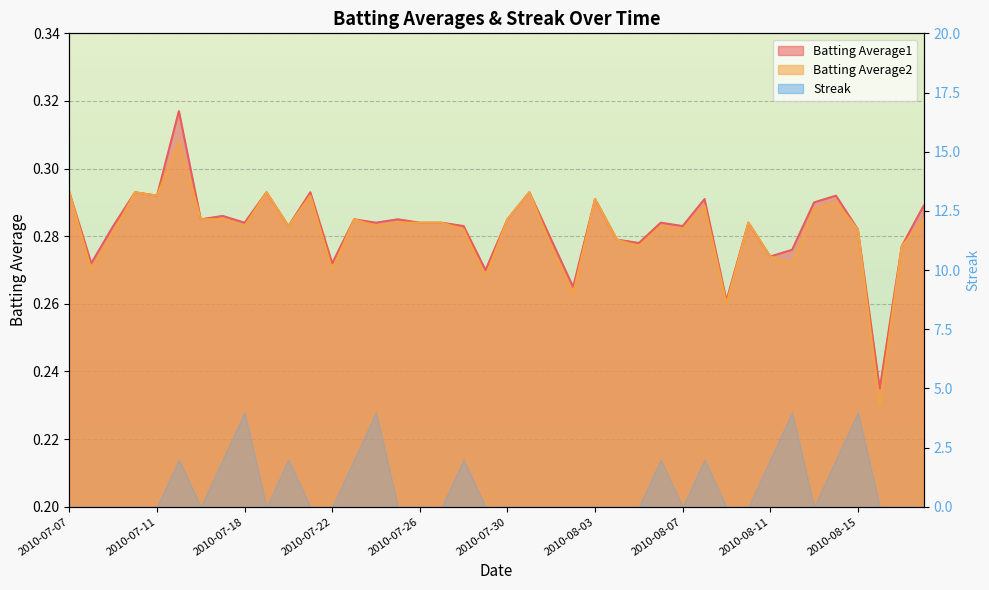

Between 2010-08-15 and 2010-08-18, which series saw the biggest shift?

Batting Average1